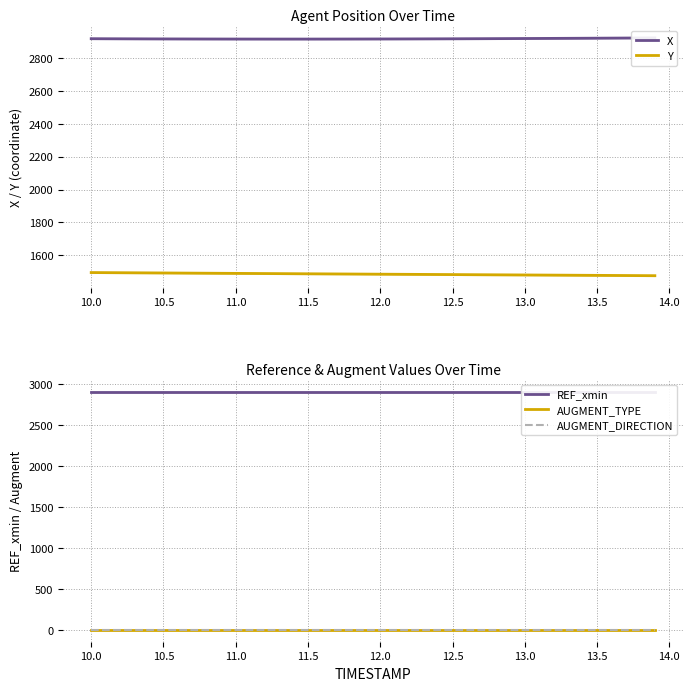

What is the sum of all X values?

116649.0